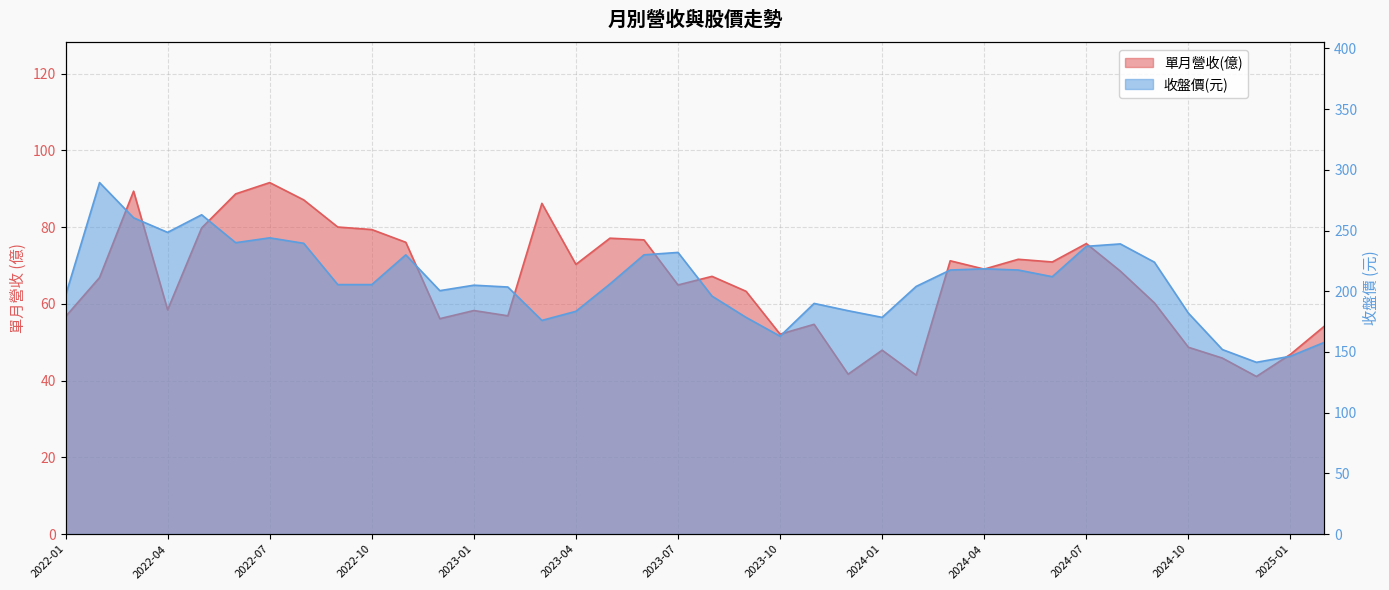

What is the average value of the 單月營收(億) series?

65.6